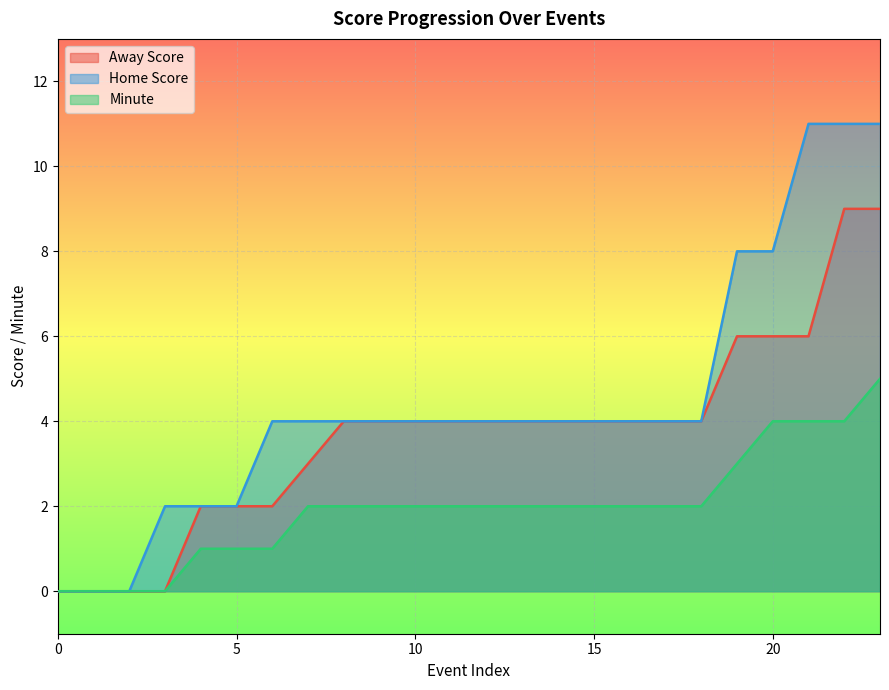

How many distinct data groups are displayed?

3